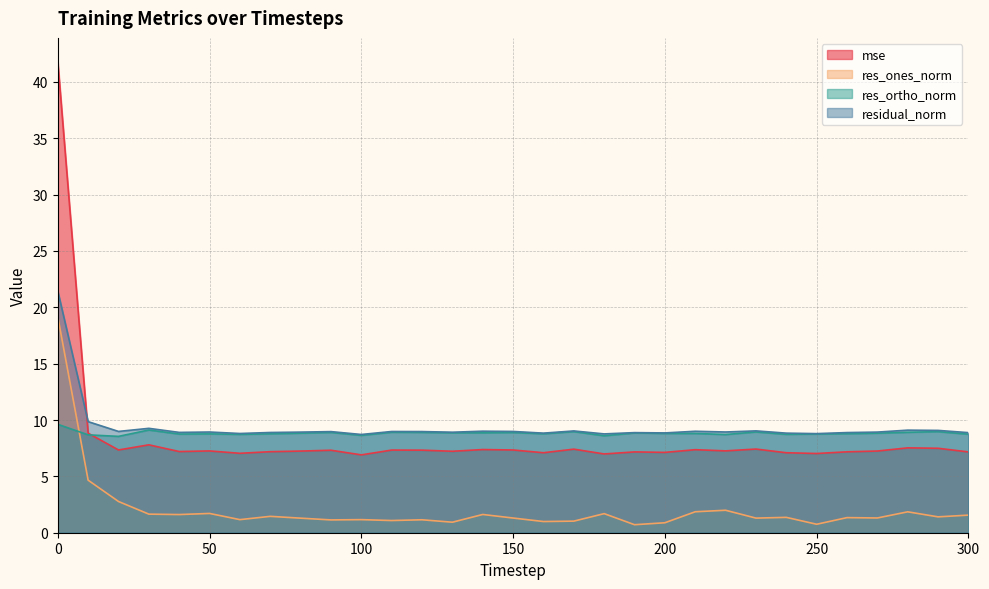

True or false: mse and res_ones_norm intersect in this chart.

False